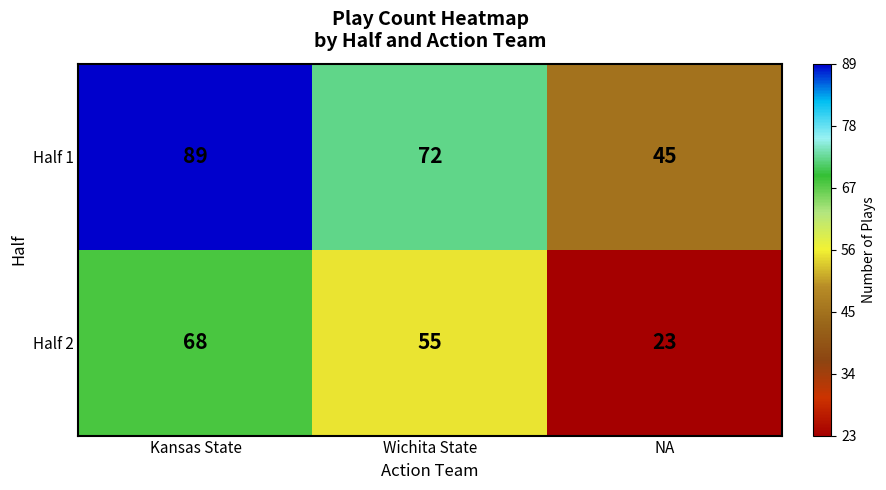

Read the Half 2 value at Kansas State, to the nearest 5.

70